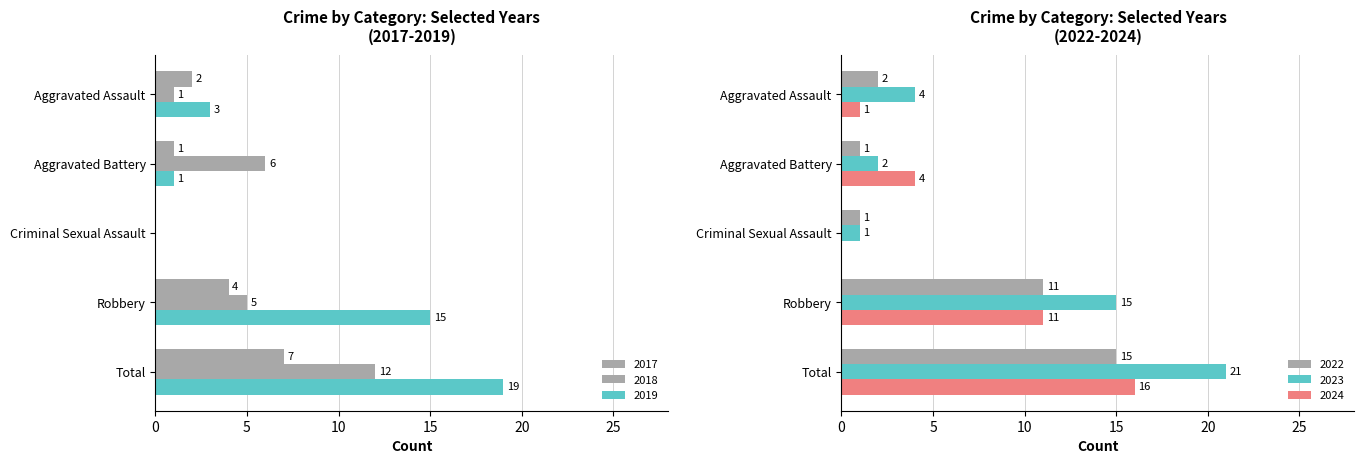

What is the label of the 5th bar from the right?

Aggravated Assault